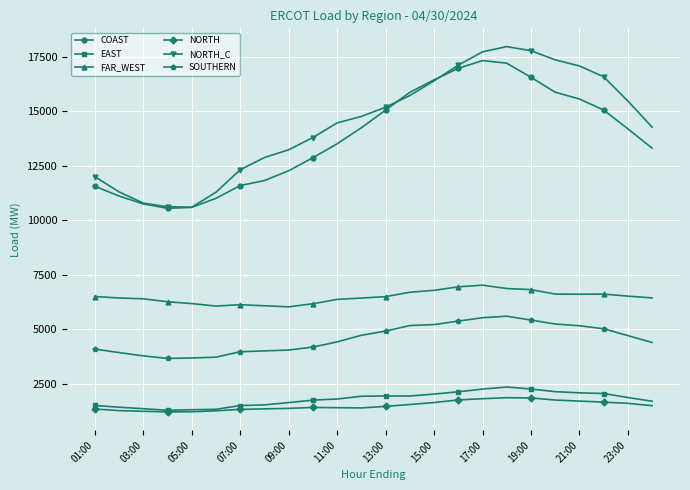

True or false: SOUTHERN and NORTH_C intersect in this chart.

False